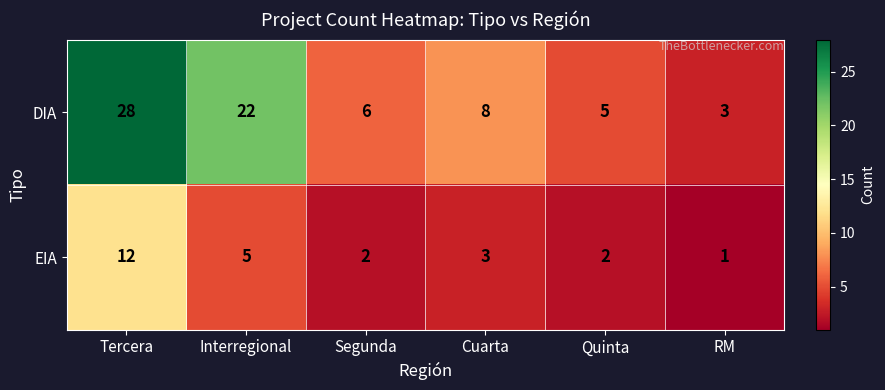

Between Interregional and Quinta, which series saw the biggest shift?

DIA